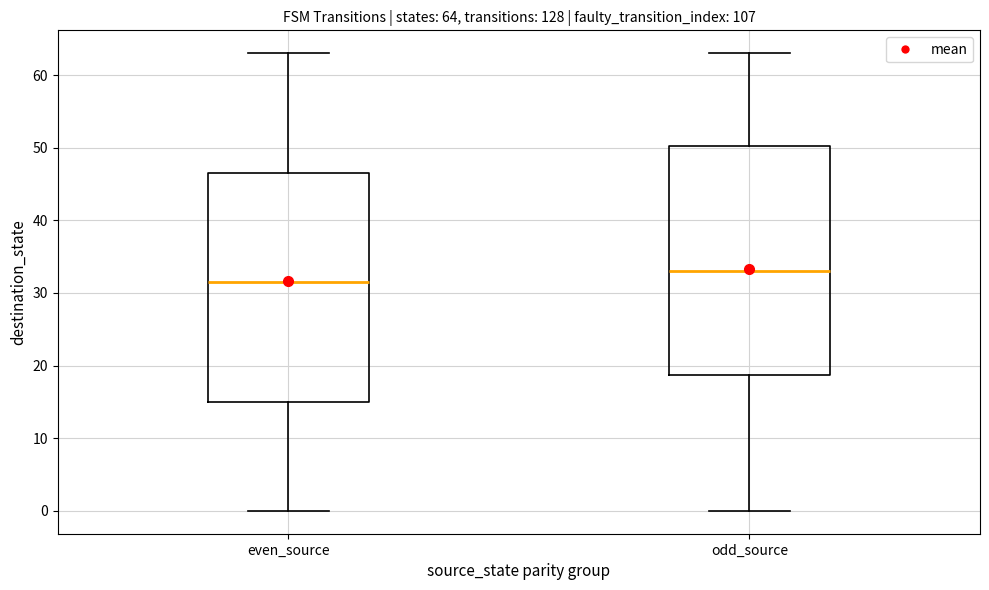

Which box has the highest median line?

odd_source